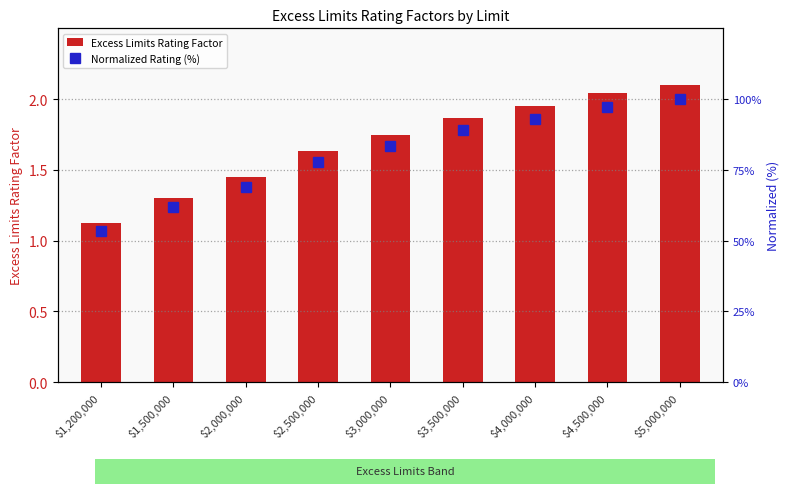

Rank the categories by Normalized Rating (%) value from lowest to highest.

$1,200,000, $1,500,000, $2,000,000, $2,500,000, $3,000,000, $3,500,000, $4,000,000, $4,500,000, $5,000,000